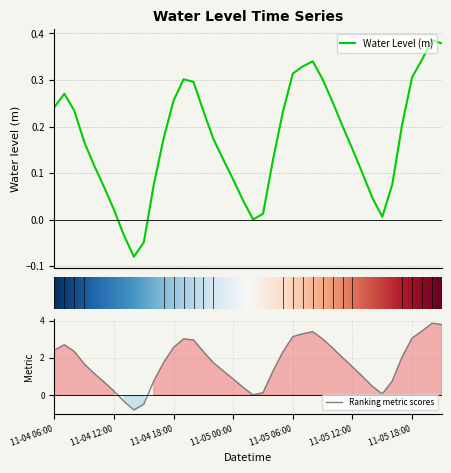

How many lines are shown in the chart?

1